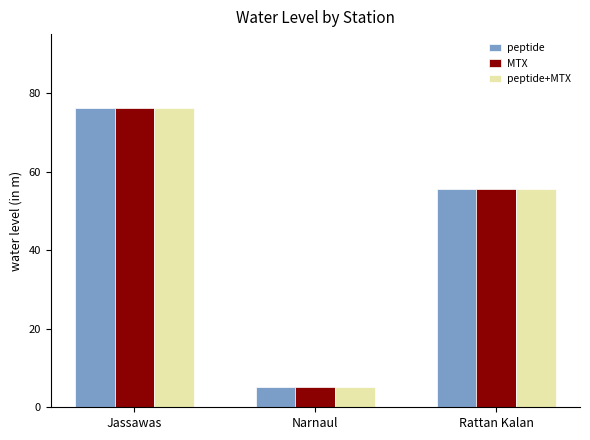

The MTX series shows 89.0 at Rattan Kalan. True or false?

False